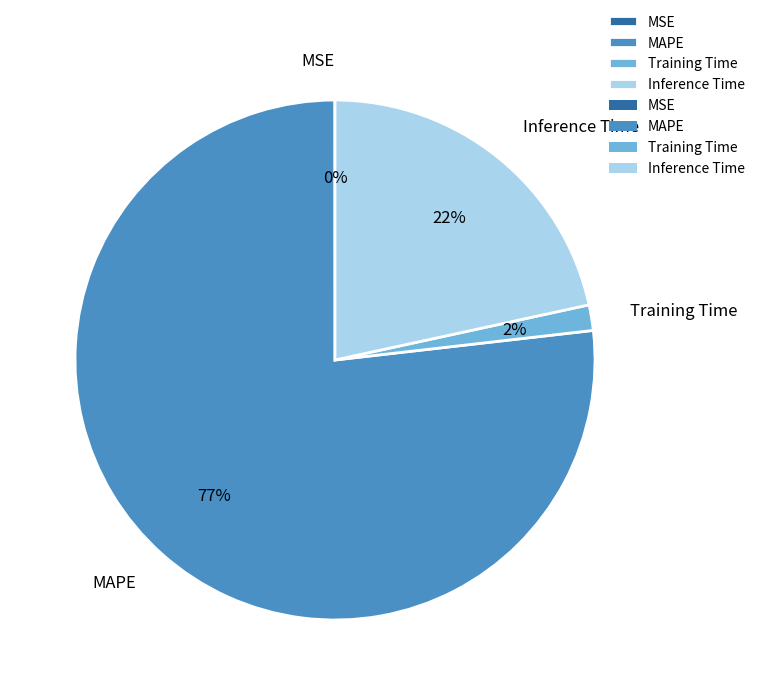

What is the majority slice?

MAPE